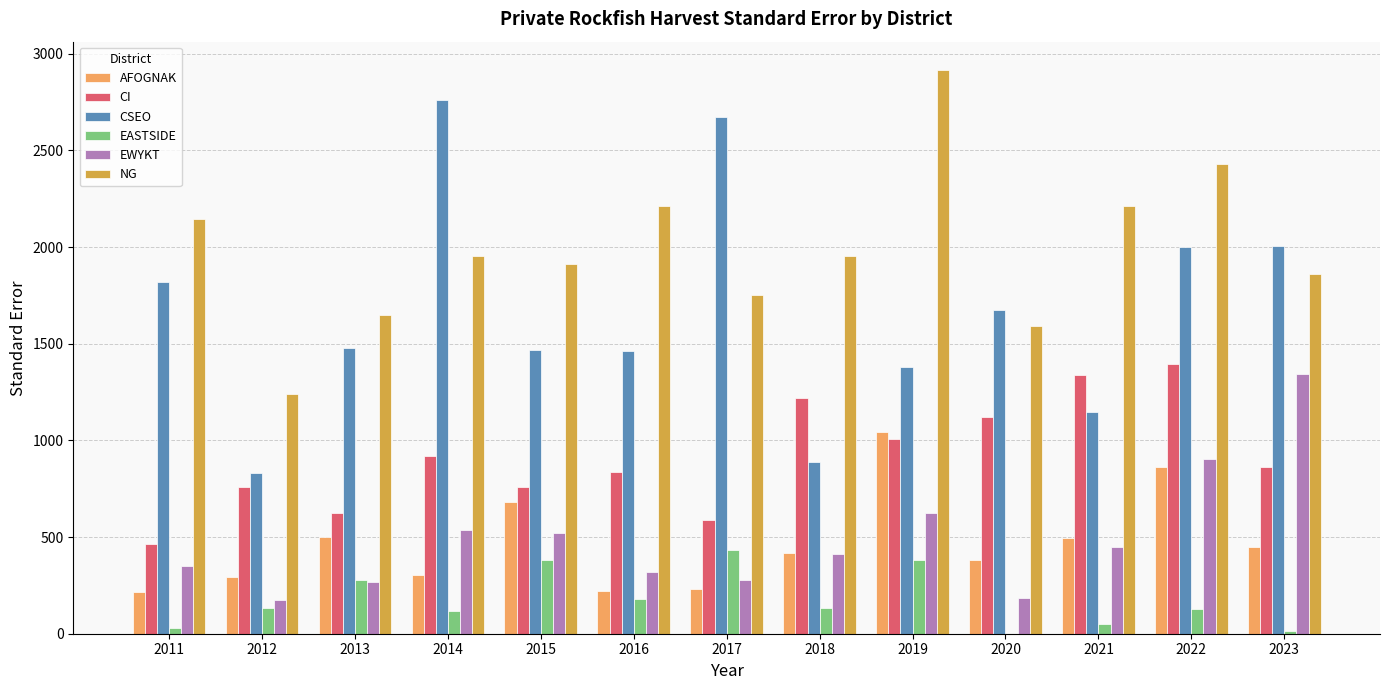

What is the maximum value shown in the chart?

2916.9